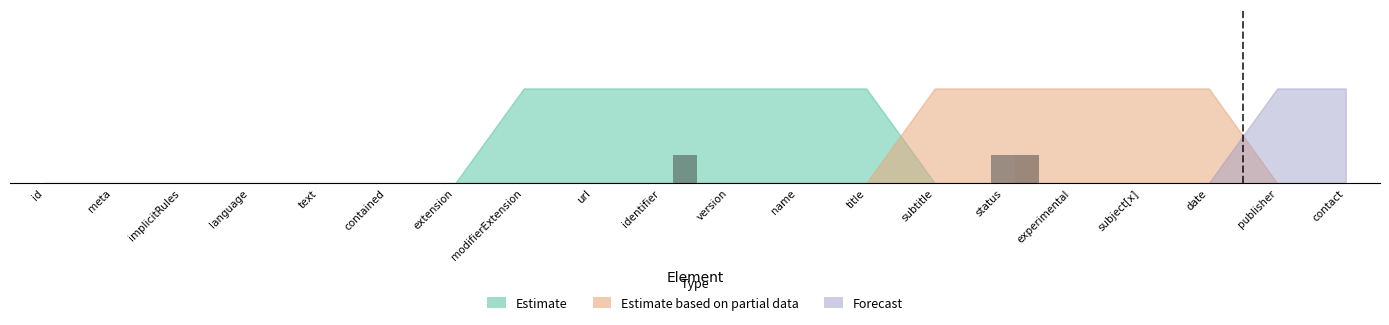

What is the spread (max minus min) of values at Measure.subtitle?

1